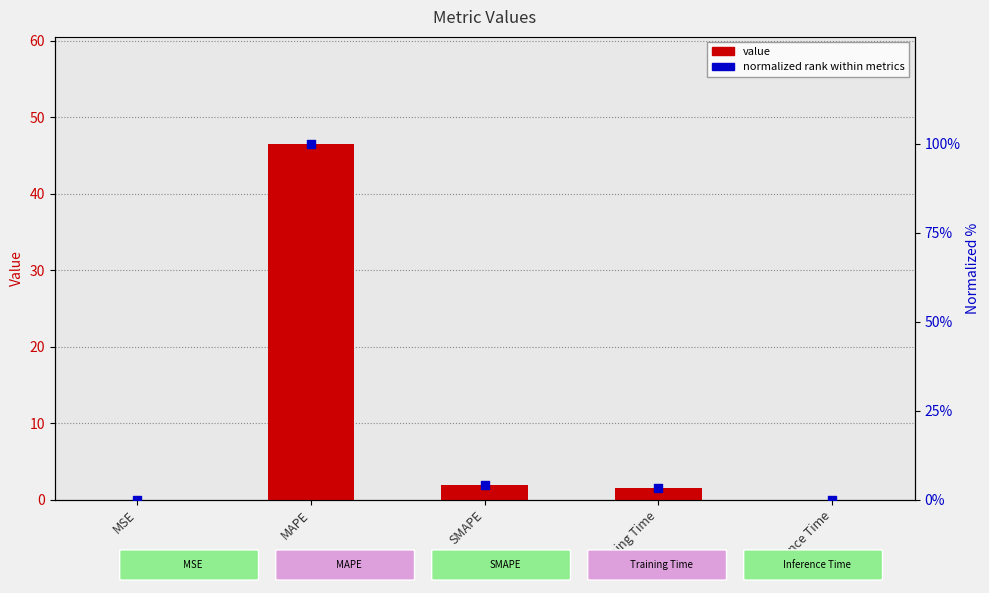

At which category is the sum across all series the highest?

MAPE